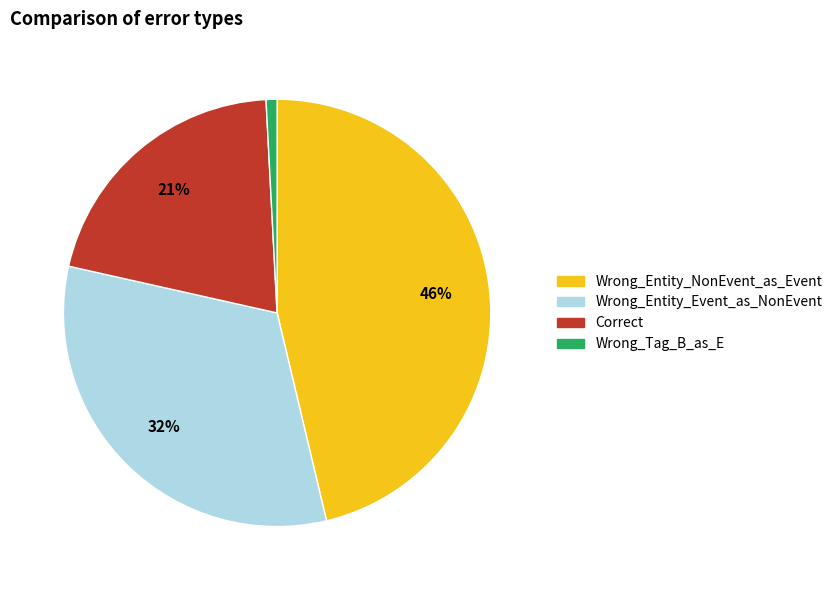

The Correct slice represents 7% of the pie. True or false?

False